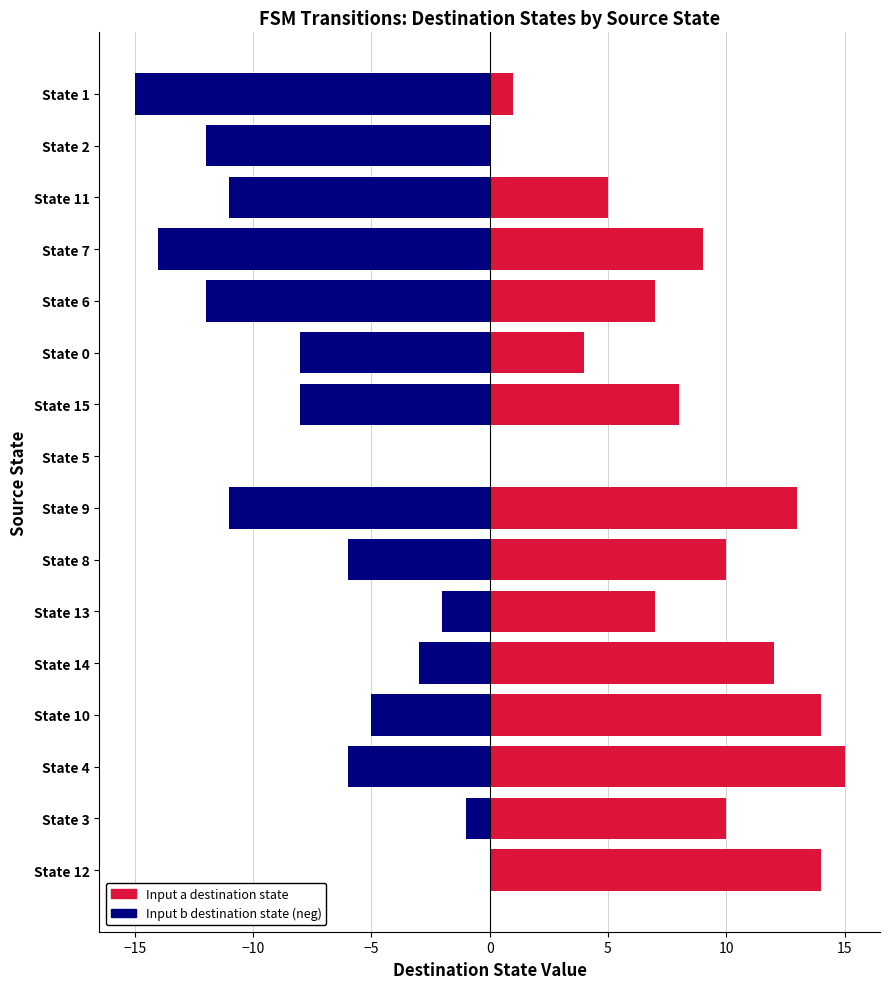

How many data points in Input a (destination state) are above 9?

7